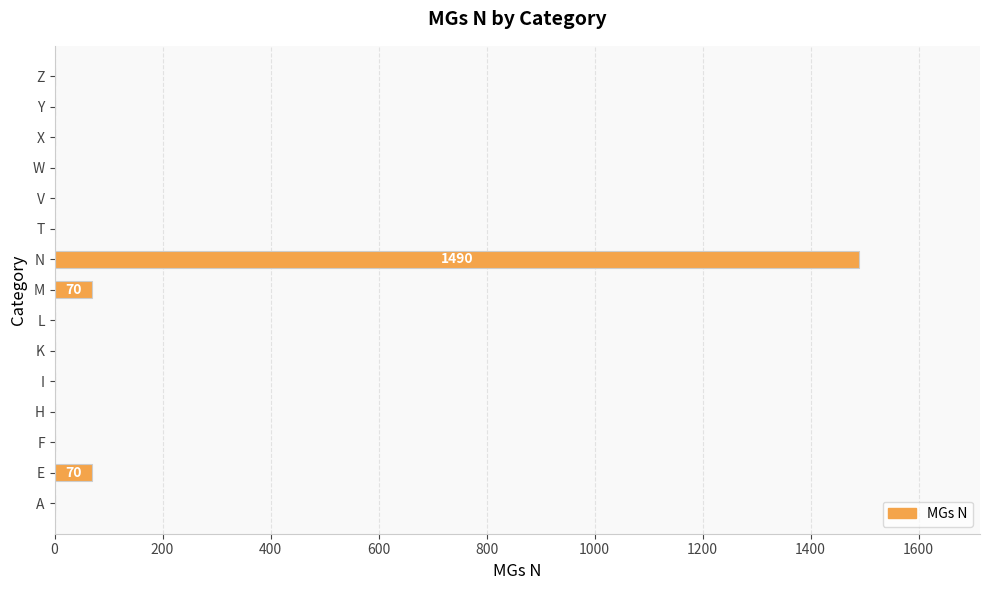

The chart shows a value of 70 at E. True or false?

True